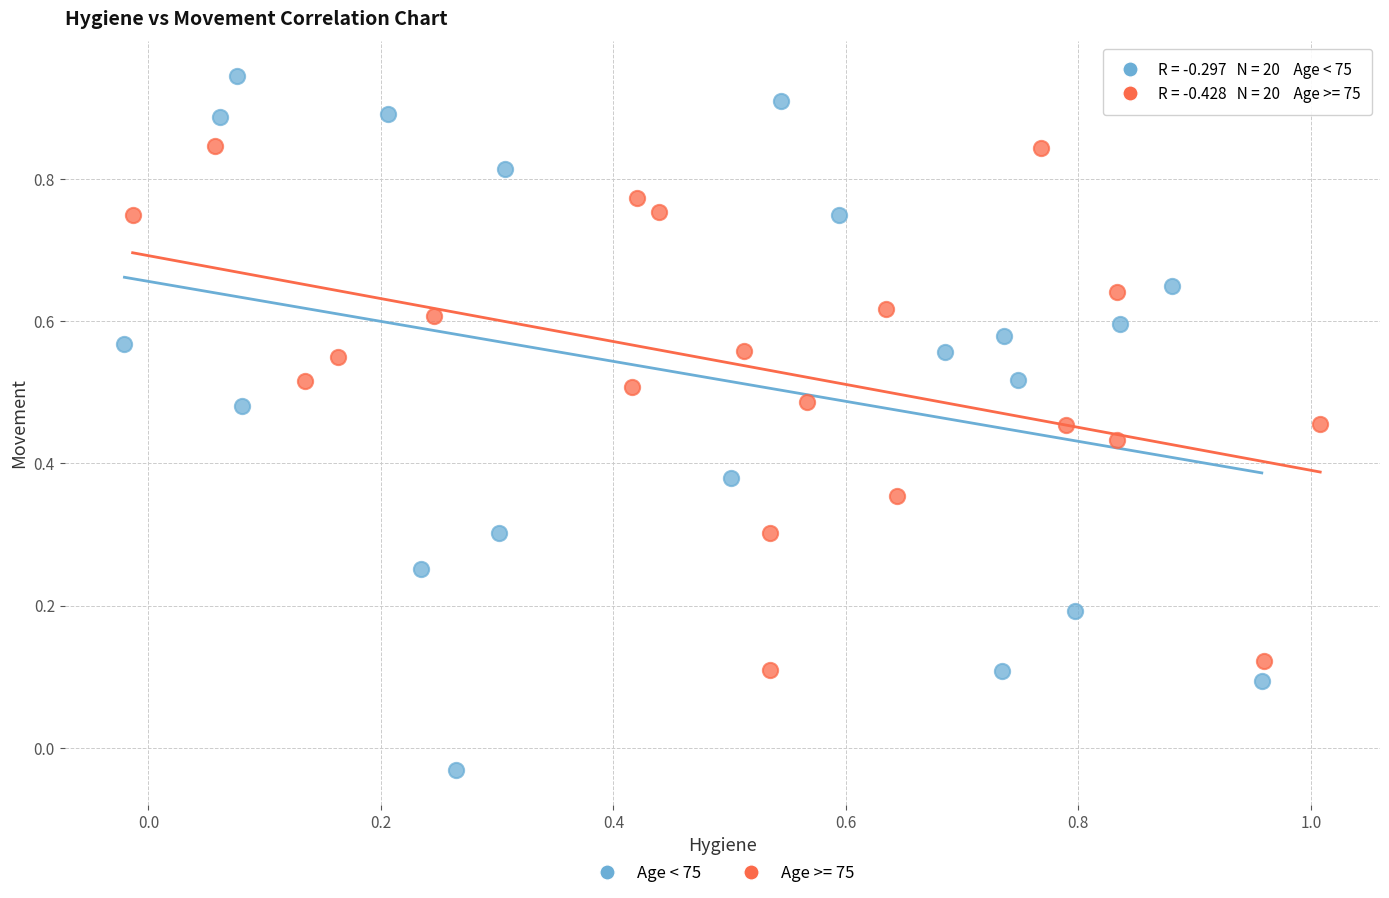

Which series reaches the maximum Y coordinate?

Age < 75